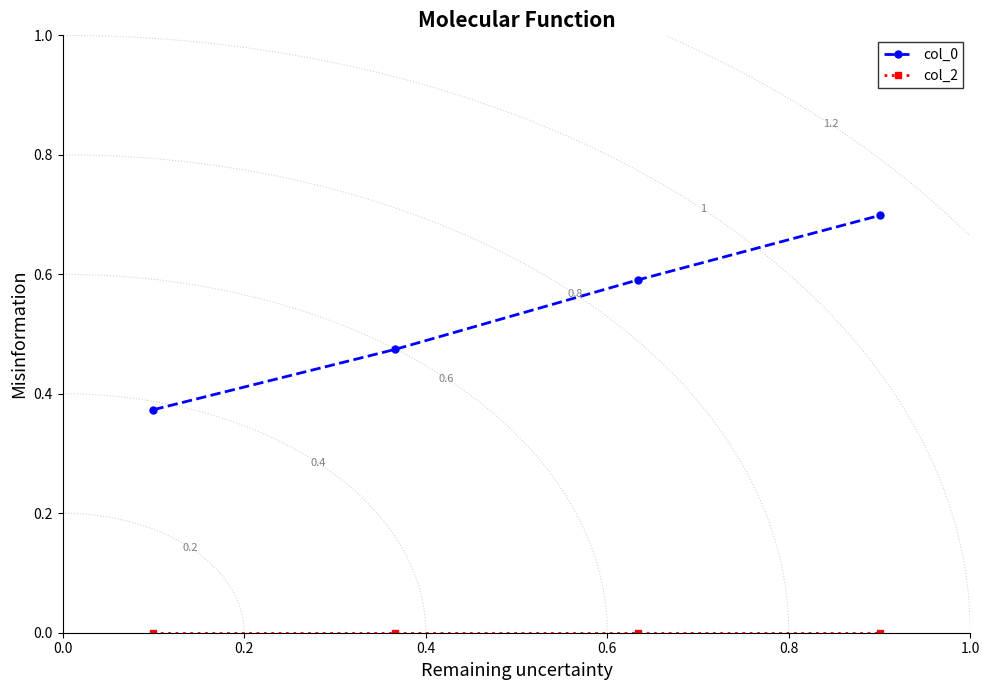

True or false: col_0 has more than 0 interior local peaks.

False